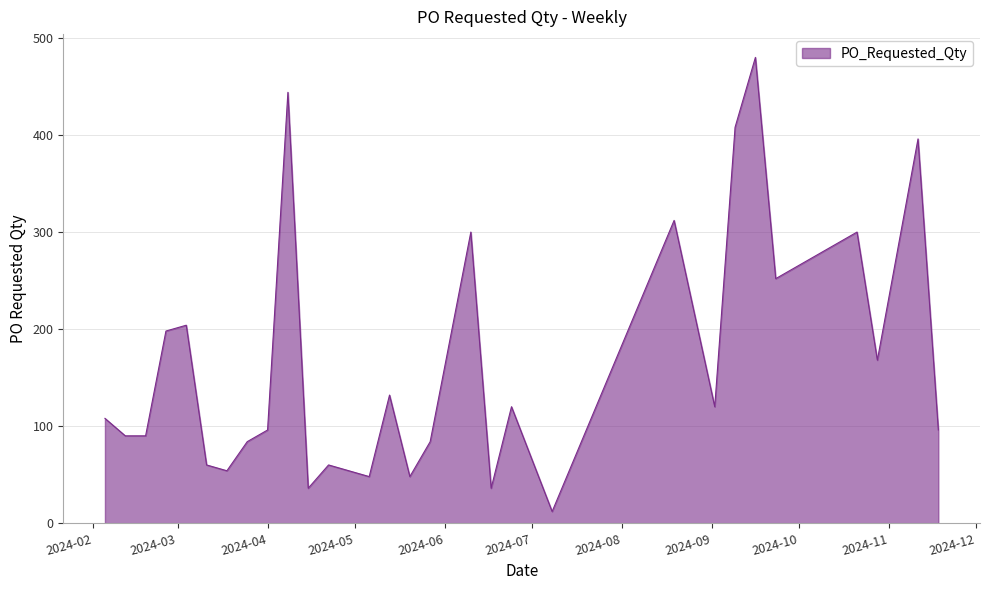

What is the minimum value shown in the chart?

12